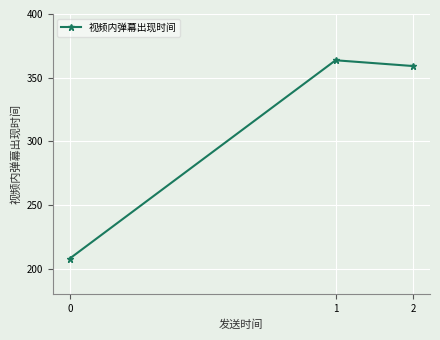

What is the sum of all values?

930.8